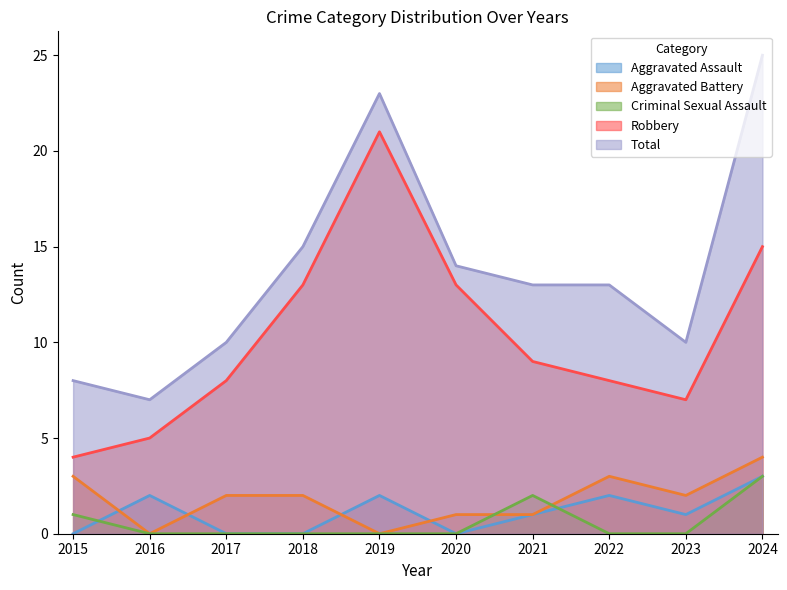

Rank the series by their maximum value, from highest to lowest.

Total, Robbery, Aggravated Battery, Aggravated Assault, Criminal Sexual Assault